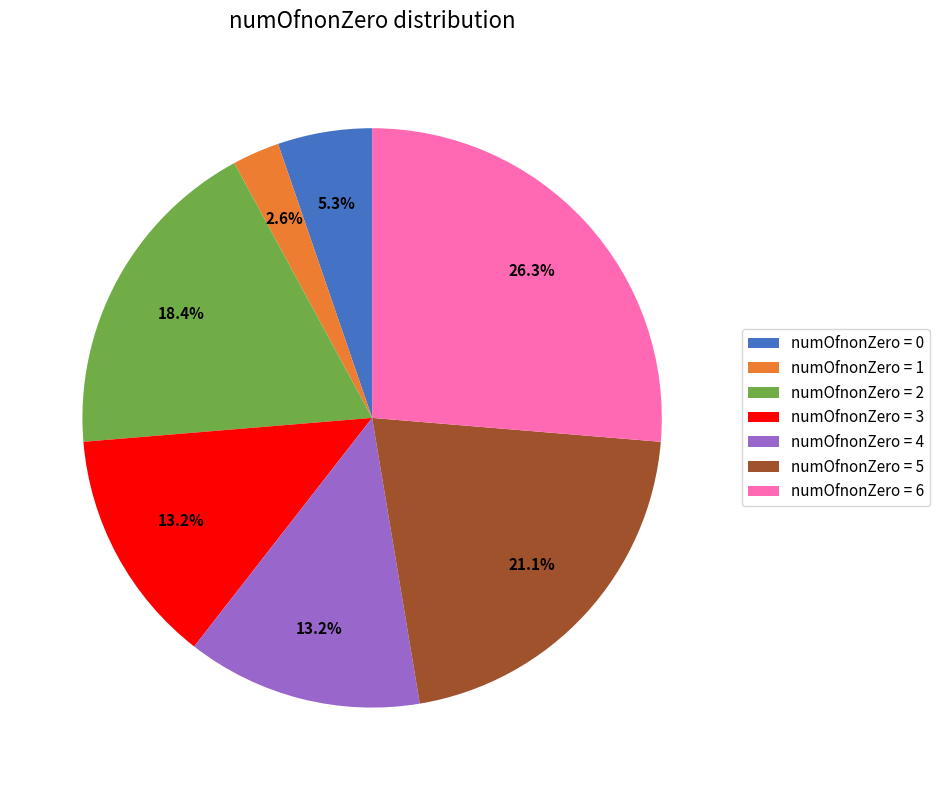

Does any single category account for the majority?

No